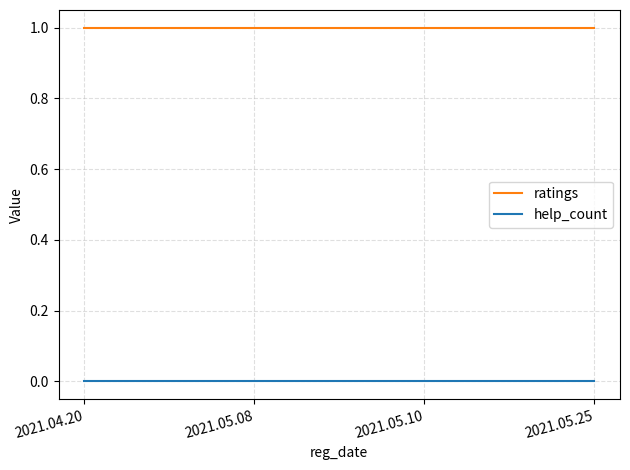

List the series in order of their peak value, lowest first.

help_count, ratings